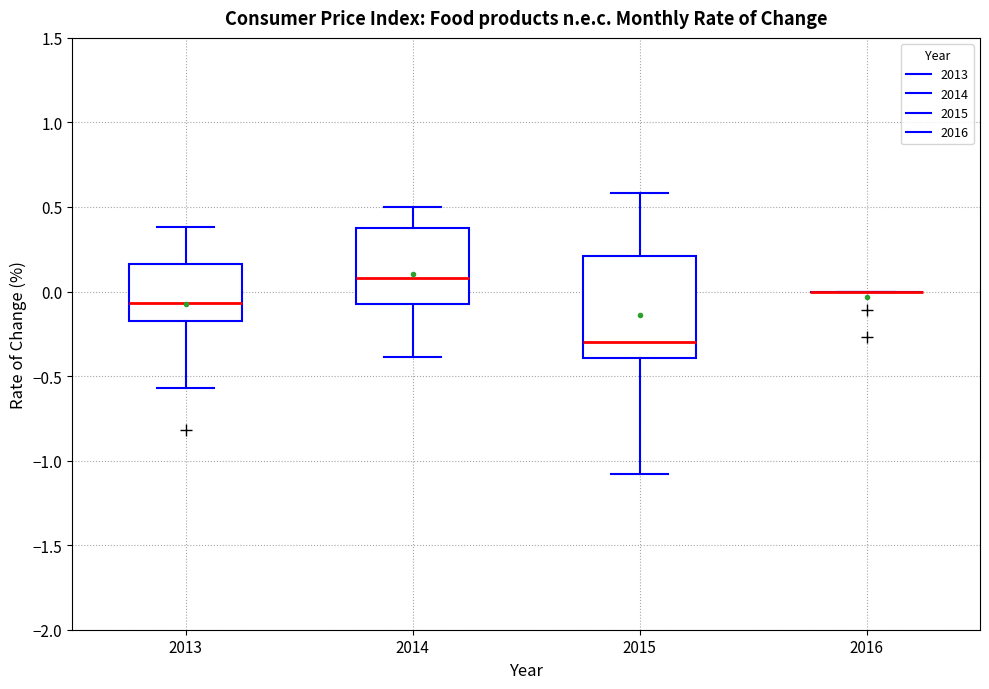

Reading left to right, transcribe this box plot: for each box, give where its median line is, the range the box spans, and where its two whiskers end, as read against the y-axis. The values are not printed on the chart, so give them approximately, as read against the axis.

2013: median -0.05, box -0.15 to 0.15, whiskers -0.55 to 0.40
2014: median 0.10, box -0.05 to 0.40, whiskers -0.40 to 0.50
2015: median -0.30, box -0.40 to 0.20, whiskers -1.10 to 0.60
2016: box collapsed to a line at 0.00, whiskers 0.00 to 0.00